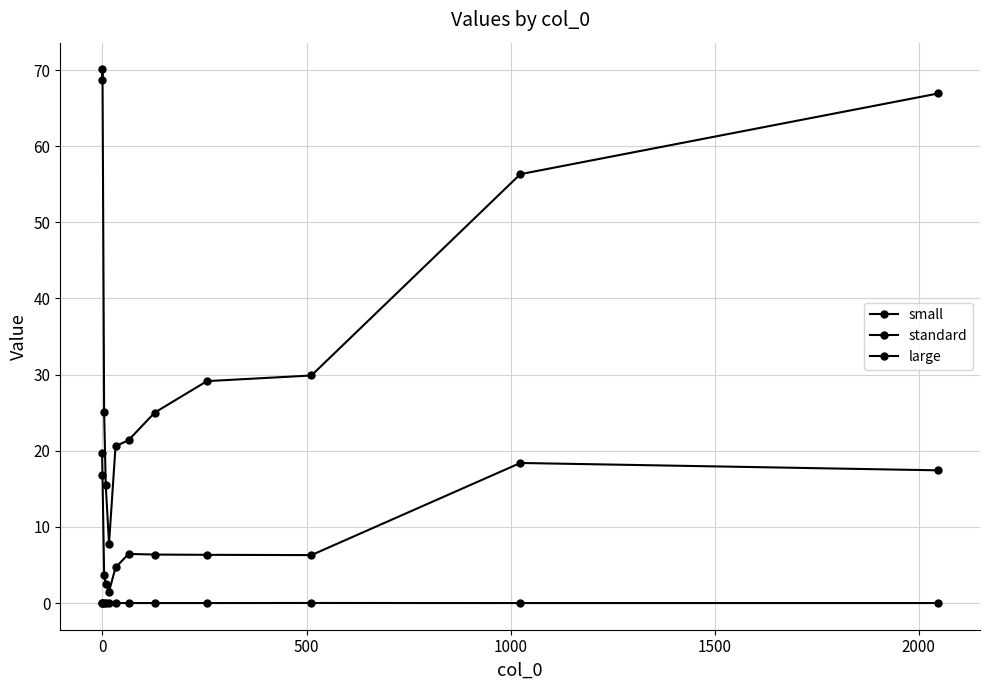

Is this an area chart (filled region under the line)?

No